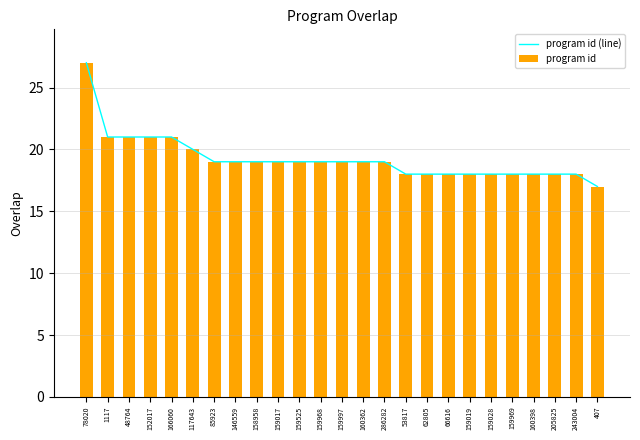

Which category has the highest value in the program id (line) series?

78020